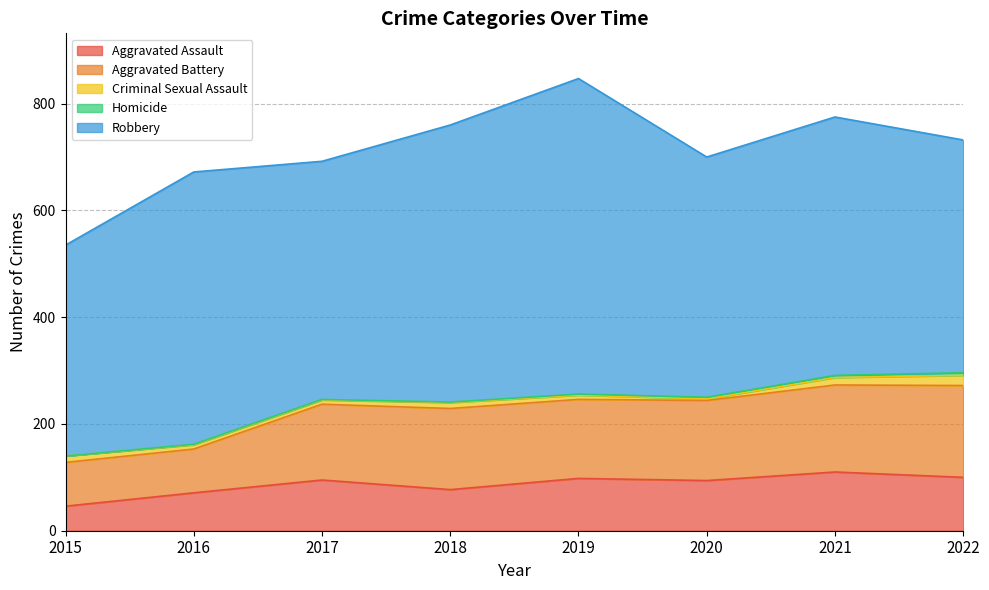

At which category does Aggravated Battery reach its first local valley?

2019